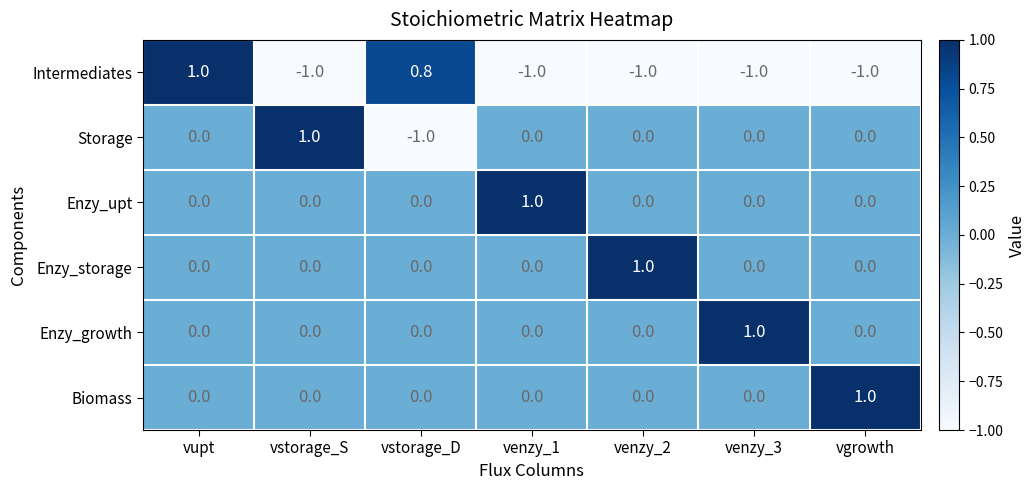

Is it true that Biomass equals 0.0 at vstorage_D?

True